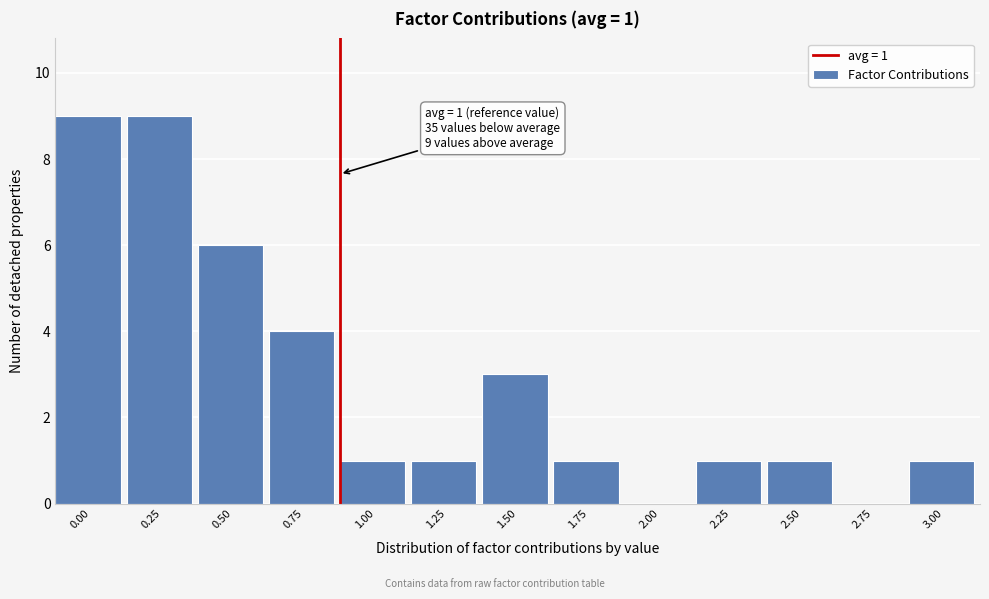

Reading right to left, what are all the values shown in this chart?

3.00=1	2.75=0	2.50=1	2.25=1	2.00=0	1.75=1	1.50=3	1.25=1	1.00=1	0.75=4	0.50=6	0.25=9	0.00=9